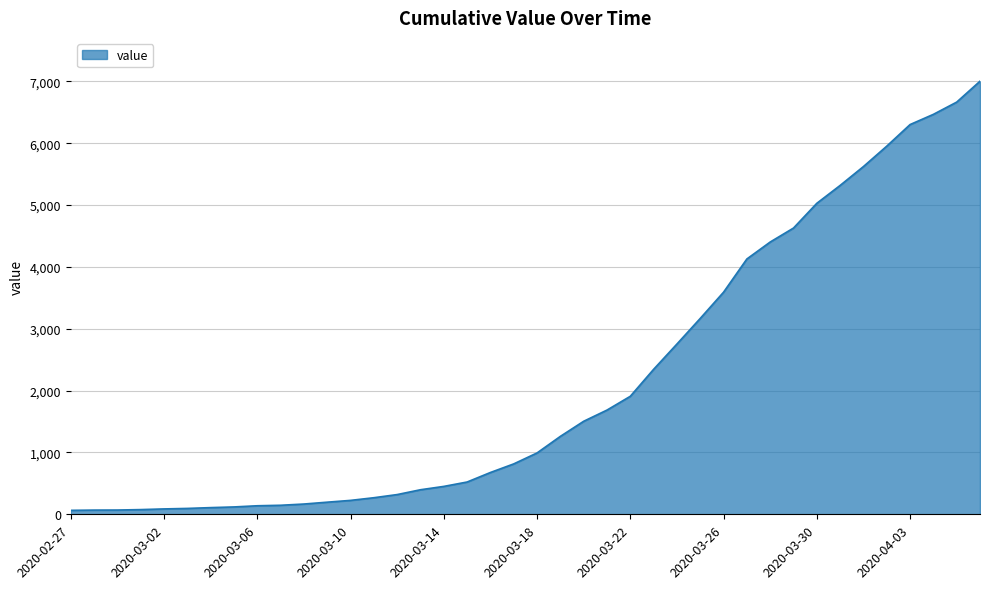

What is the greatest value displayed?

7002